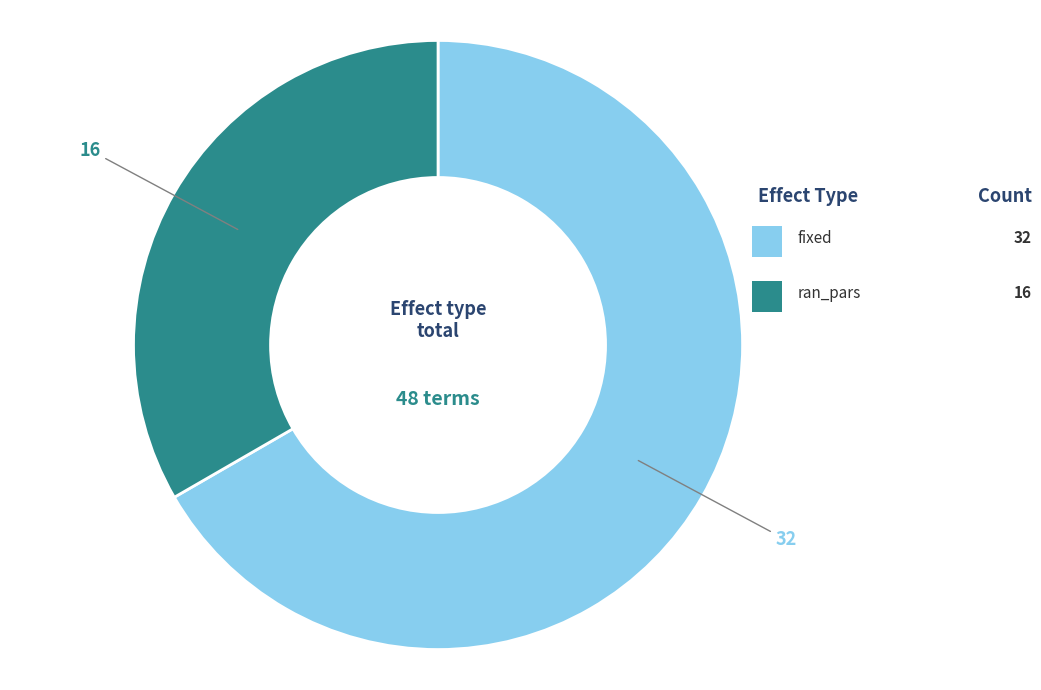

How many slices are in this pie chart?

2